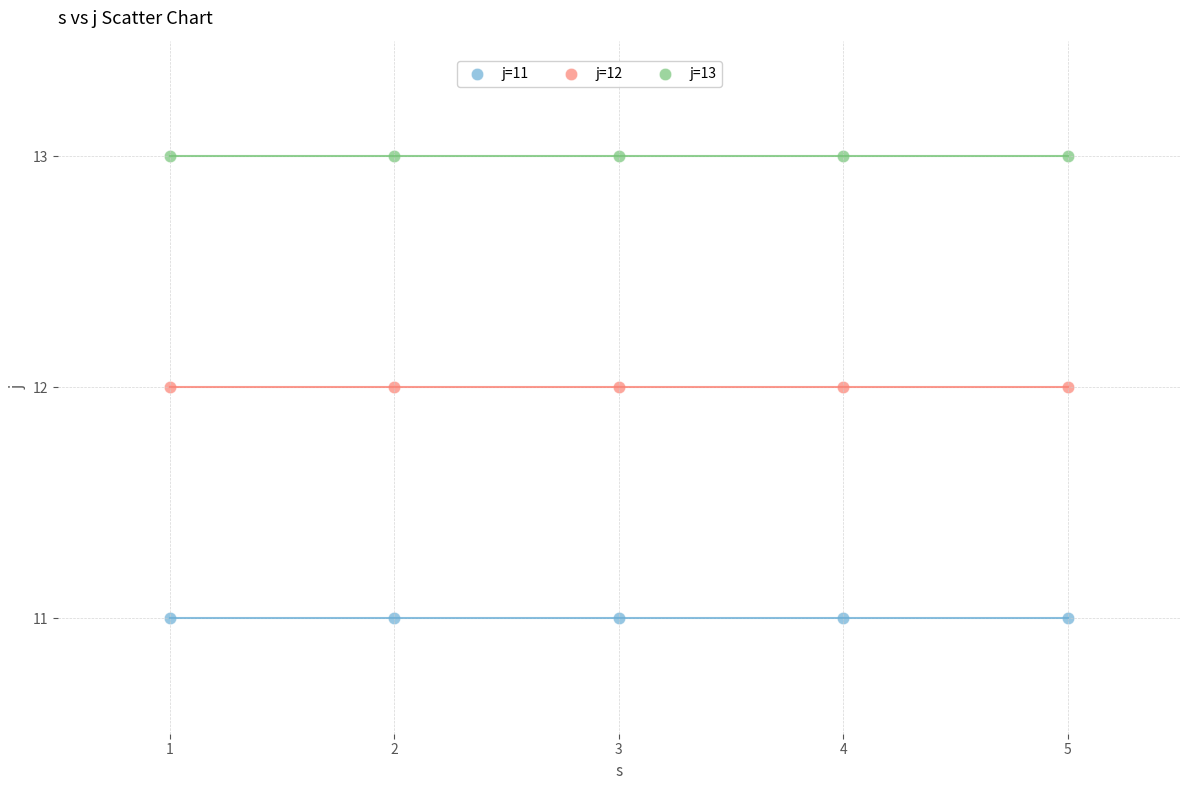

Which series contains the highest Y value?

j=13